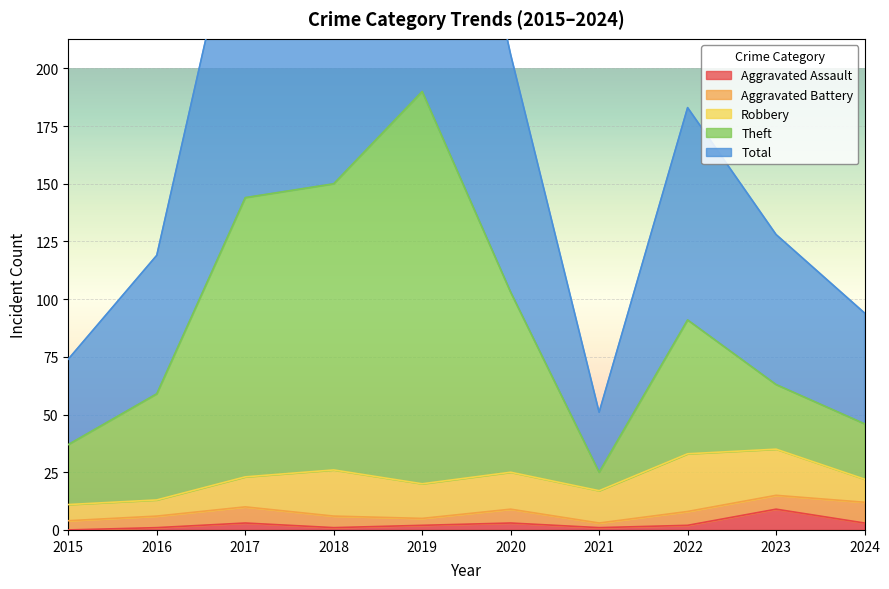

The Aggravated Assault series shows 0 at 2015. True or false?

True